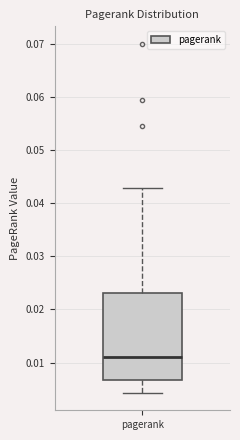

Read this box plot against the y-axis: the position of the median line, the range covered by the box, and the ends of both whiskers. The values are not printed on the chart, so give them approximately, as read against the axis.

median 0.011, box 0.007 to 0.023, whiskers 0.004 to 0.043